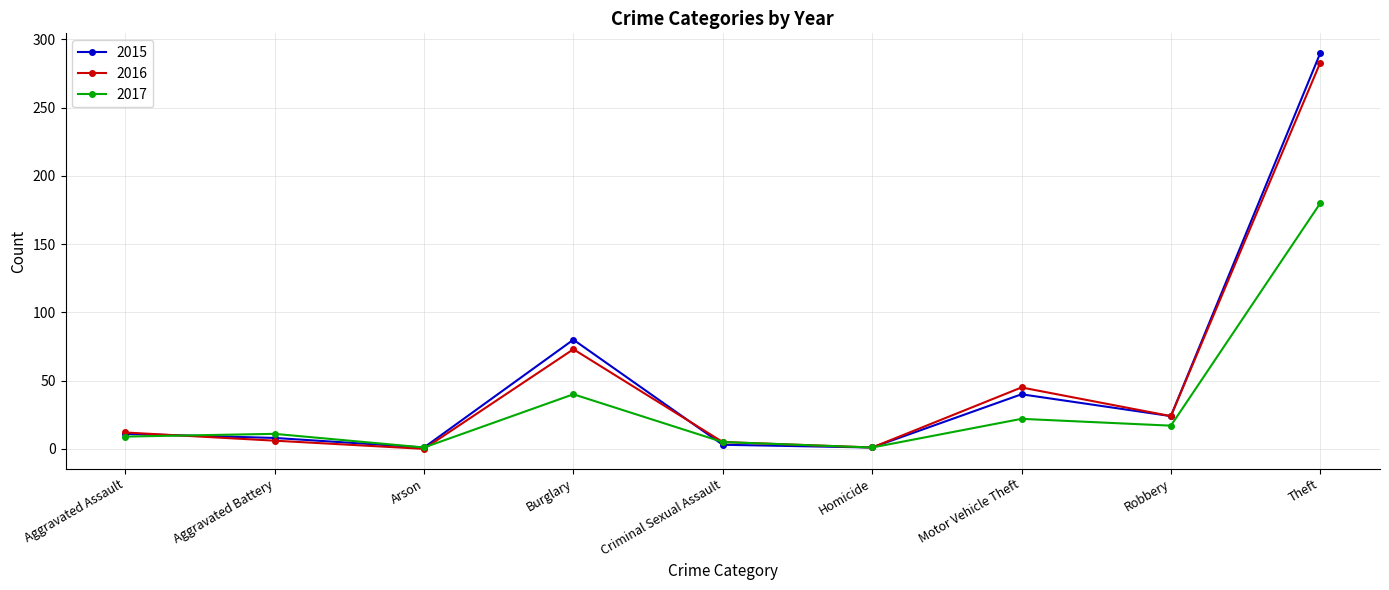

At which category is the sum across all series the highest?

Theft